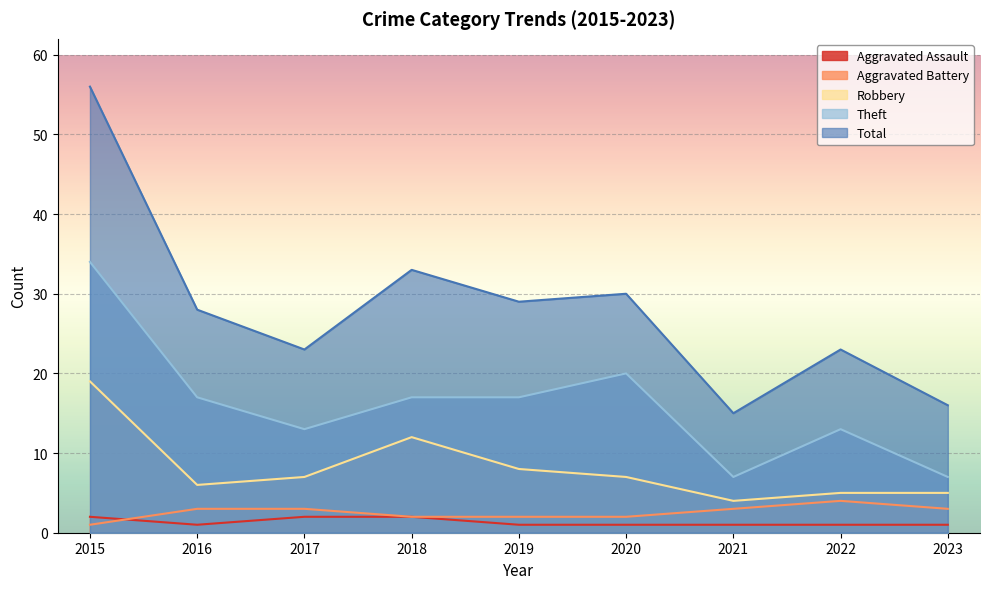

The Aggravated Battery series shows 3 at 2017. True or false?

True